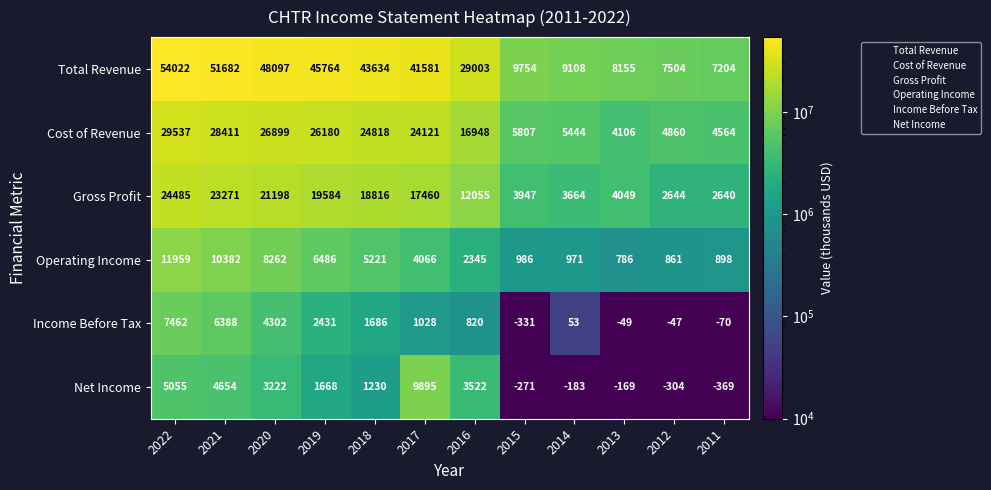

Which series has the largest range (max minus min)?

Total Revenue